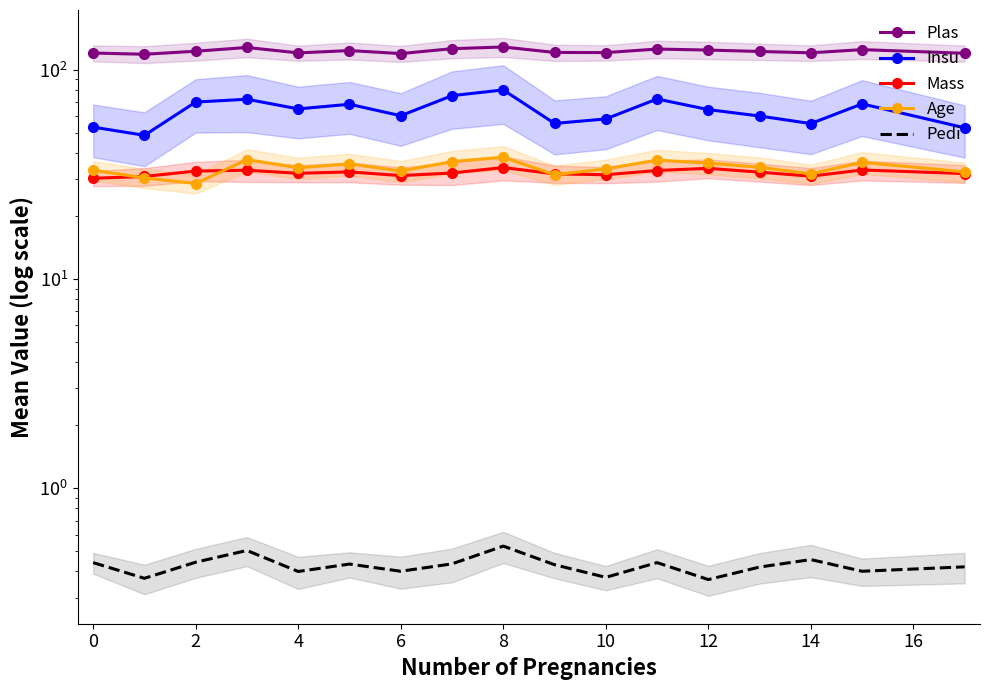

Reading left to right, extract all data points from this chart.

Plas: 120.2	118.6	122.6	127.8	120.4	123.5	119.5	126.1	128.5	121.0	120.8	125.6	124.2	122.3	120.5	124.8	119.9
Insu: 53.2	48.6	70.1	72.3	65.0	68.4	60.3	75.2	80.1	55.4	58.2	72.5	64.5	60.1	55.3	68.7	52.8
Mass: 30.3	30.9	32.8	33.1	32.0	32.5	31.2	32.1	34.1	31.8	31.5	33.0	33.8	32.4	31.0	33.2	31.9
Age: 33.1	30.4	28.6	37.2	34.0	35.5	32.8	36.4	38.2	31.5	33.6	37.0	35.8	34.2	31.8	36.1	32.5
Pedi: 0.4	0.4	0.4	0.5	0.4	0.4	0.4	0.4	0.5	0.4	0.4	0.4	0.4	0.4	0.5	0.4	0.4